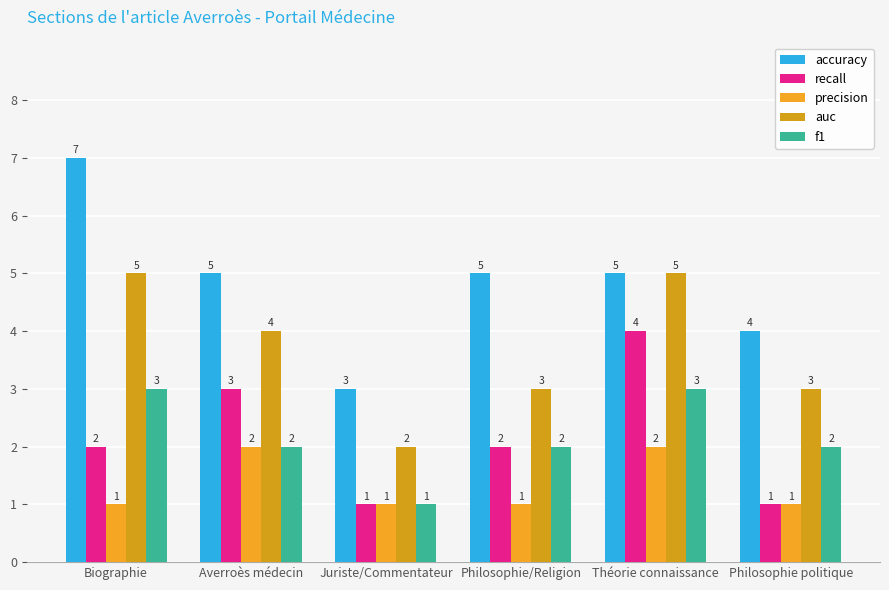

At which label is f1 closest to 2?

Averroès médecin